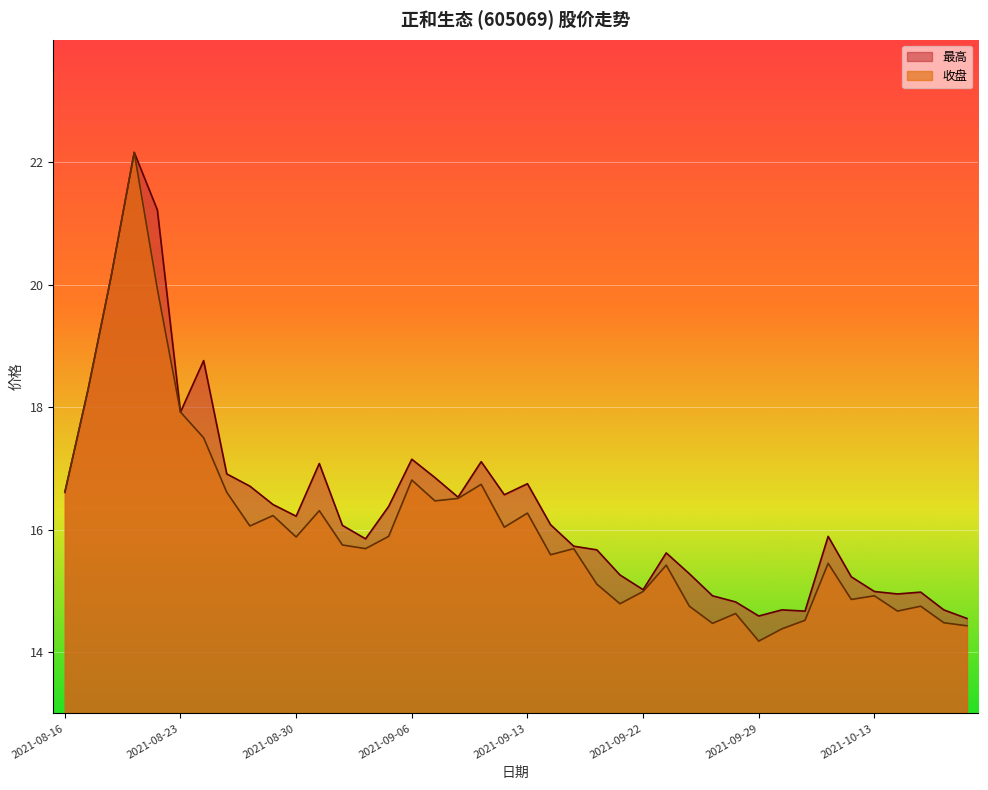

Where is the first local minimum for 最高?

2021-08-23